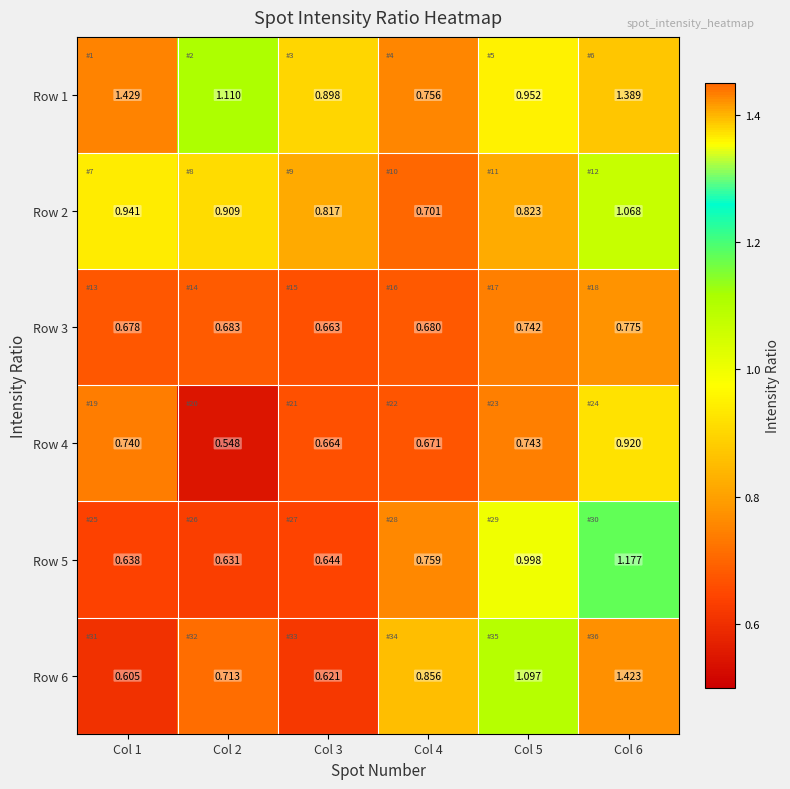

How many categories are shown in the chart?

6